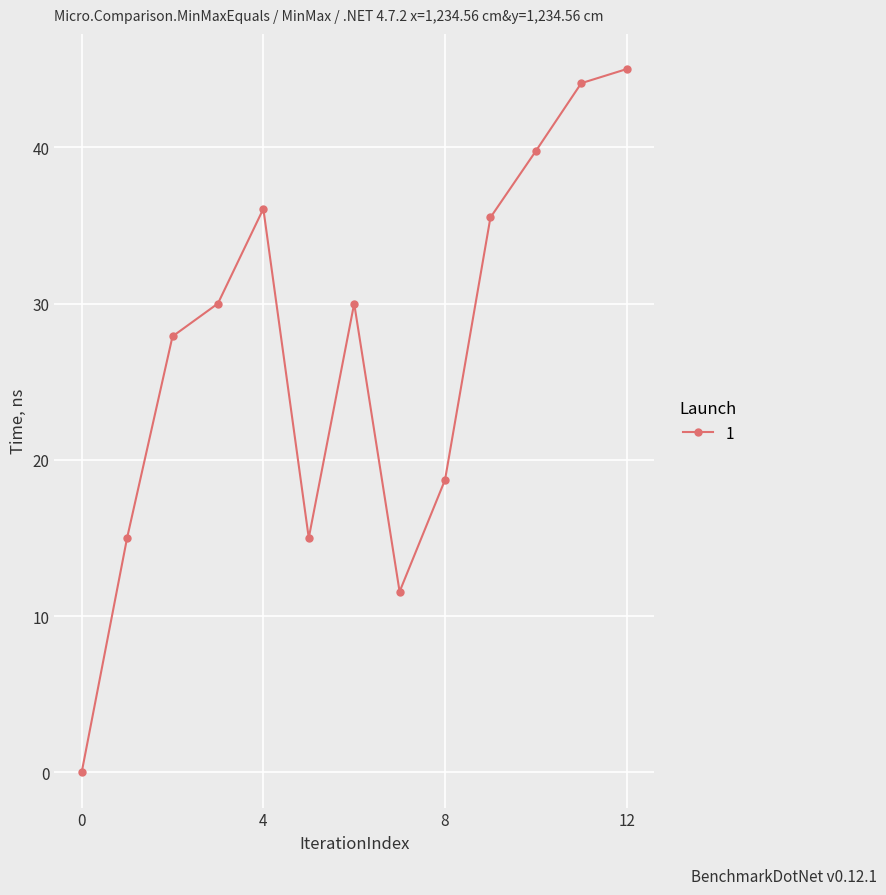

Reading right to left, list all the values displayed in this chart.

45.0	44.1	39.8	35.5	18.7	11.6	30.0	15.0	36.1	30.0	27.9	15.0	0.0